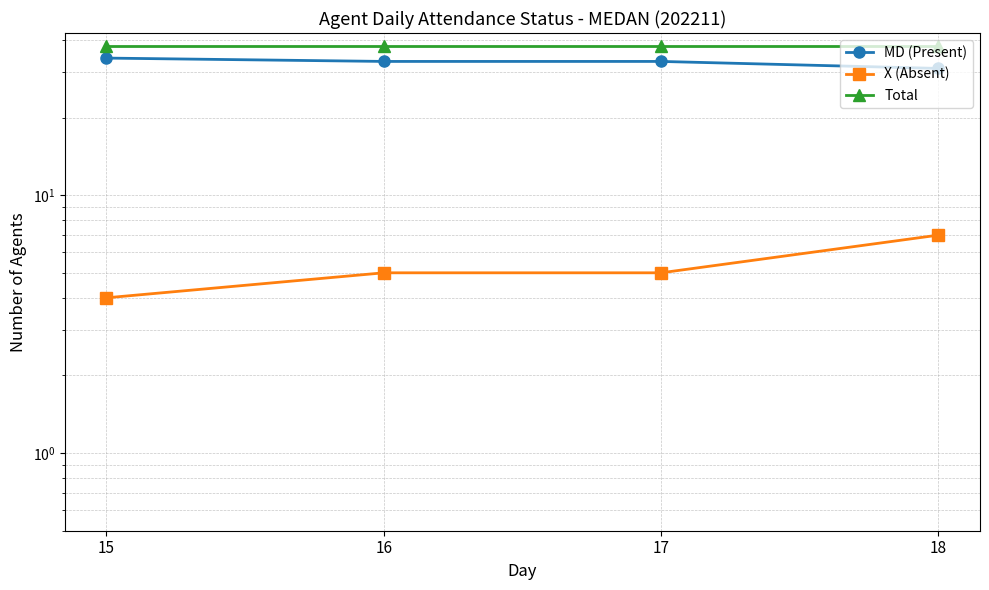

Which series changed the most between 17 and 18?

MD (Present)